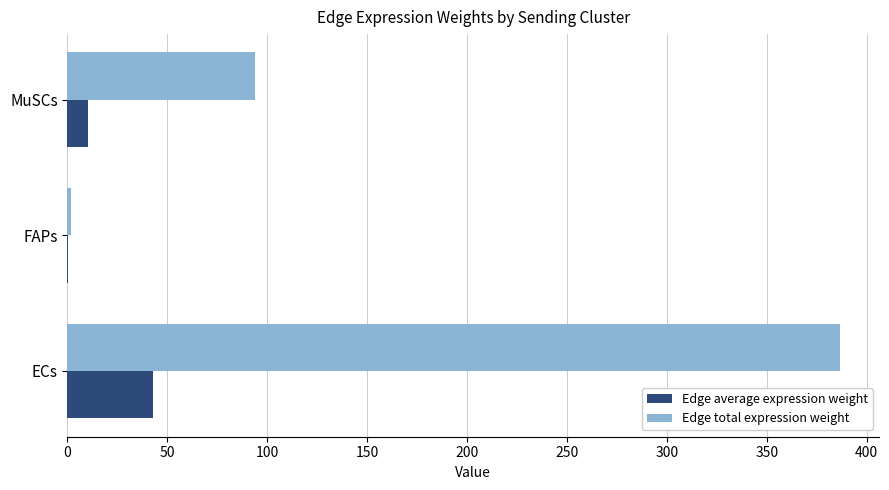

Which series has the widest spread of values?

Edge total expression weight